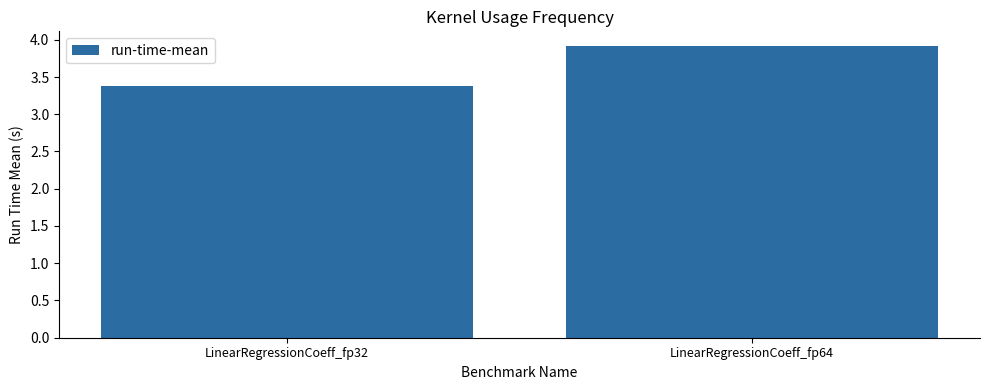

Between LinearRegressionCoeff_fp32 and LinearRegressionCoeff_fp64, which is larger?

LinearRegressionCoeff_fp64